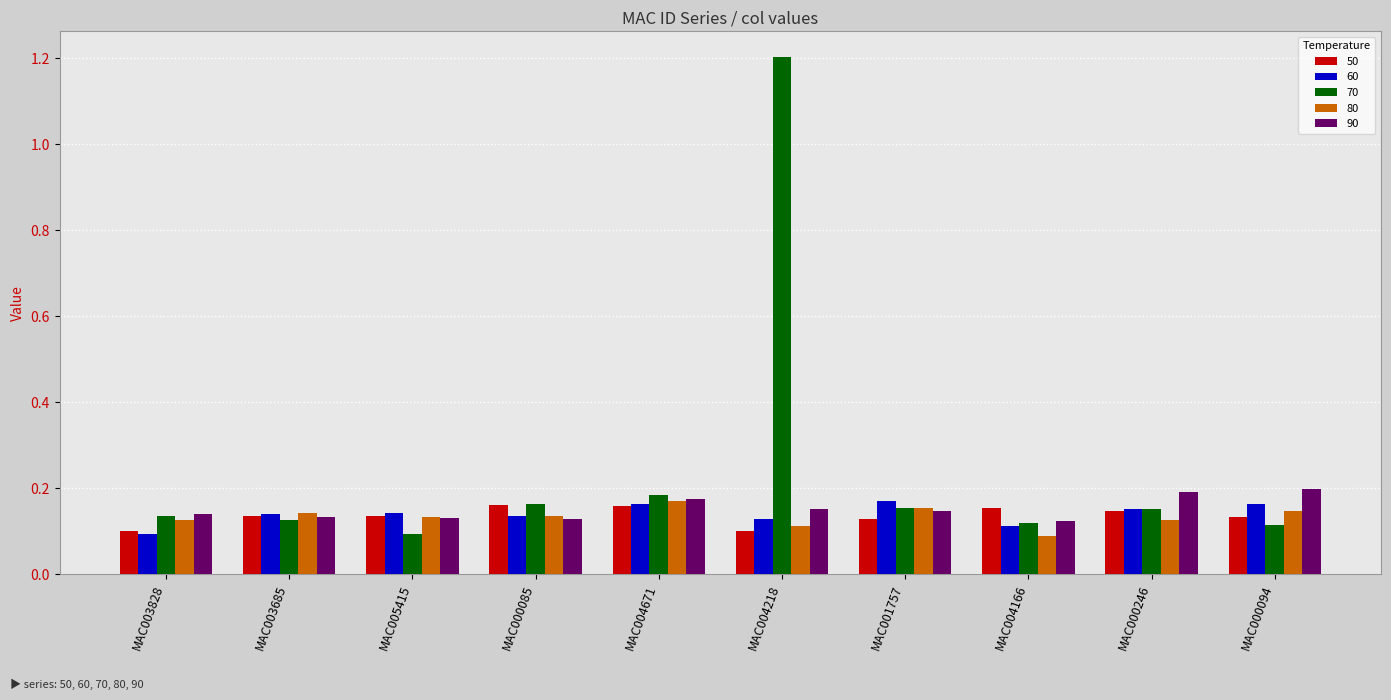

The value of 80 at MAC004671 is 0.2. True or false?

True